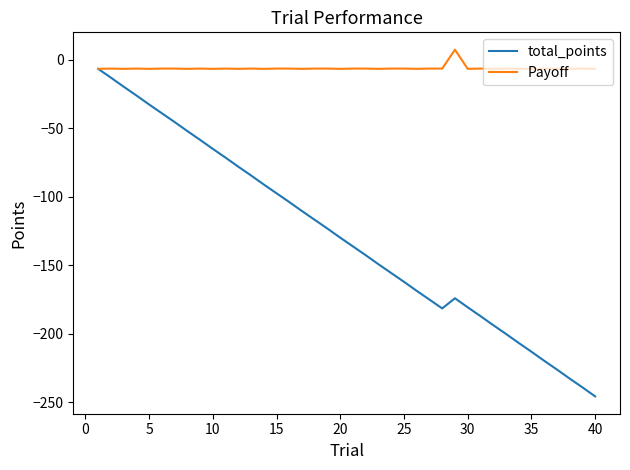

Which series has the largest range (max minus min)?

total_points